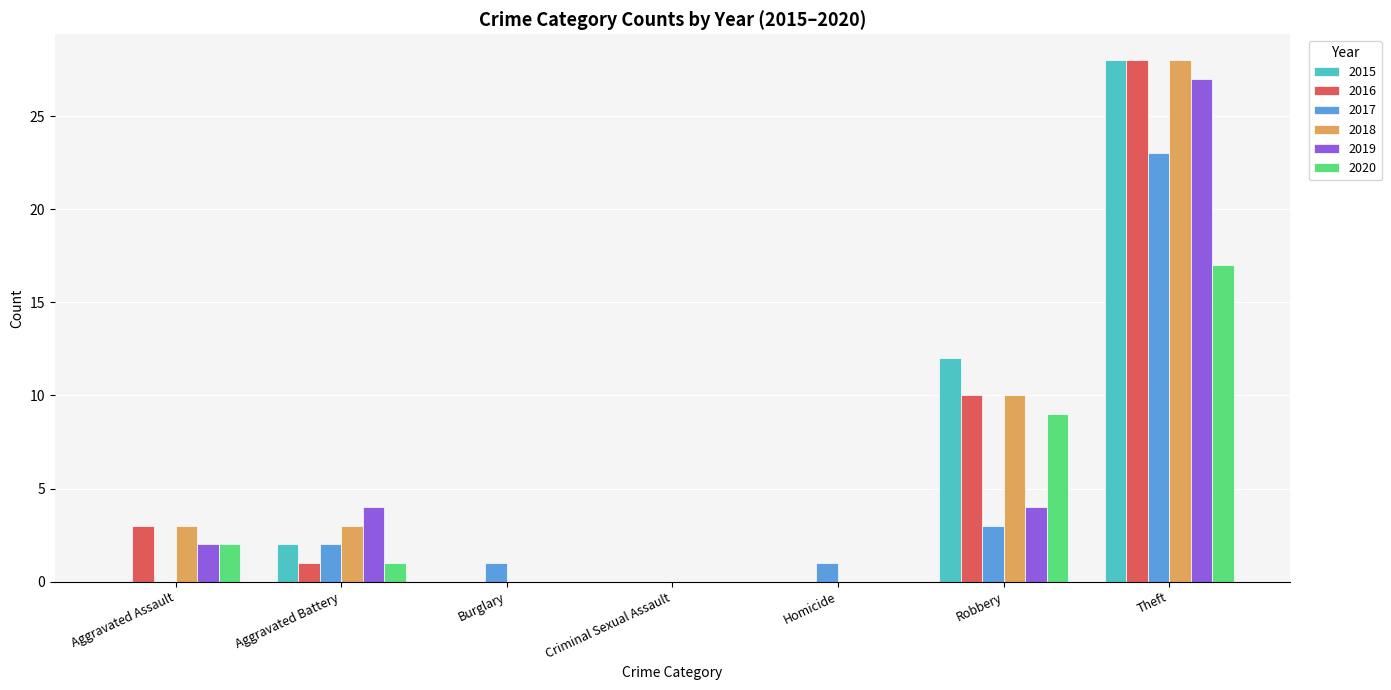

Reading left to right, list all the values displayed in this chart.

2015: 0	2	0	0	0	12	28
2016: 3	1	0	0	0	10	28
2017: 0	2	1	0	1	3	23
2018: 3	3	0	0	0	10	28
2019: 2	4	0	0	0	4	27
2020: 2	1	0	0	0	9	17